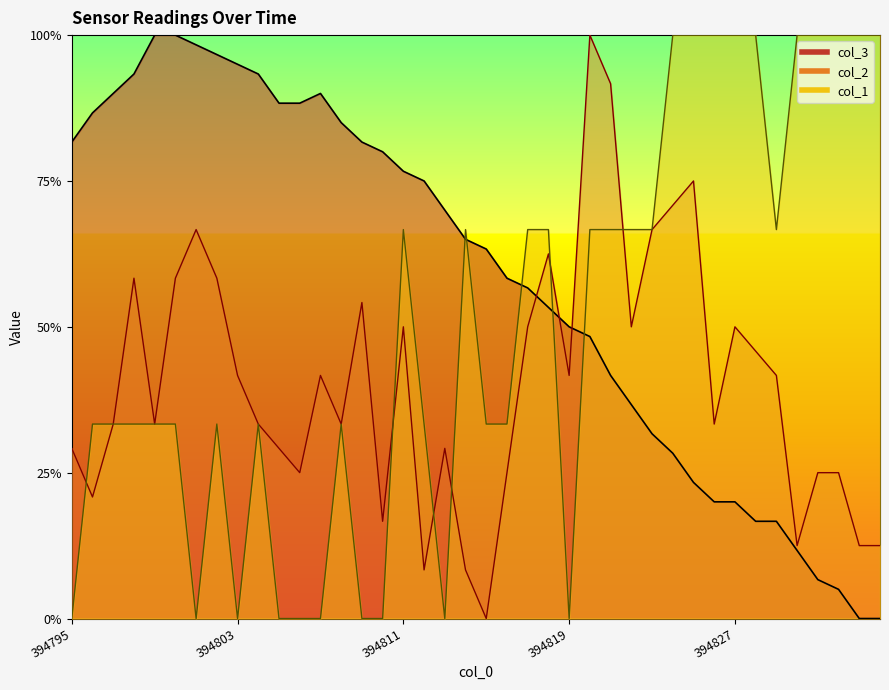

Between which two adjacent categories do col_2 and col_3 first intersect?

394817 and 394818